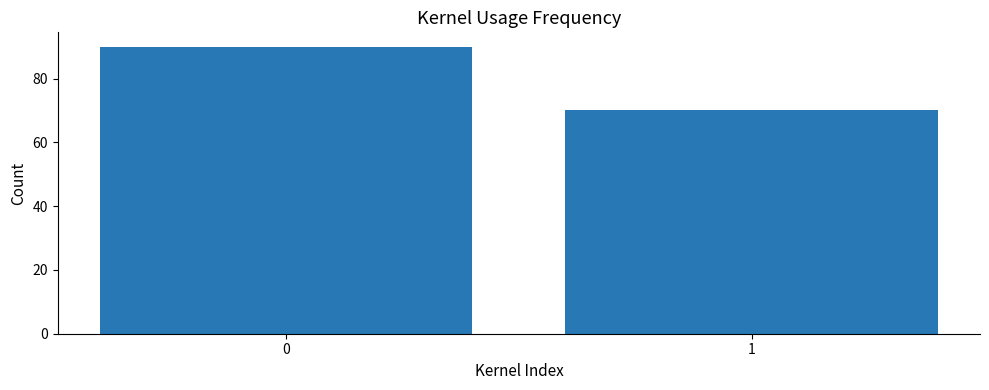

Reading left to right, extract all data points from this chart.

90	70